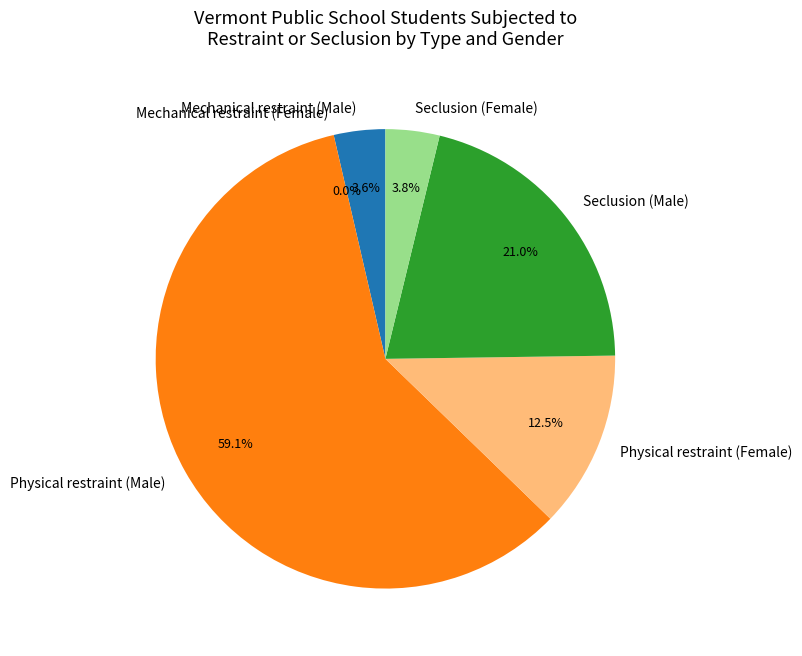

Which category accounts for the majority?

Physical restraint (Male)